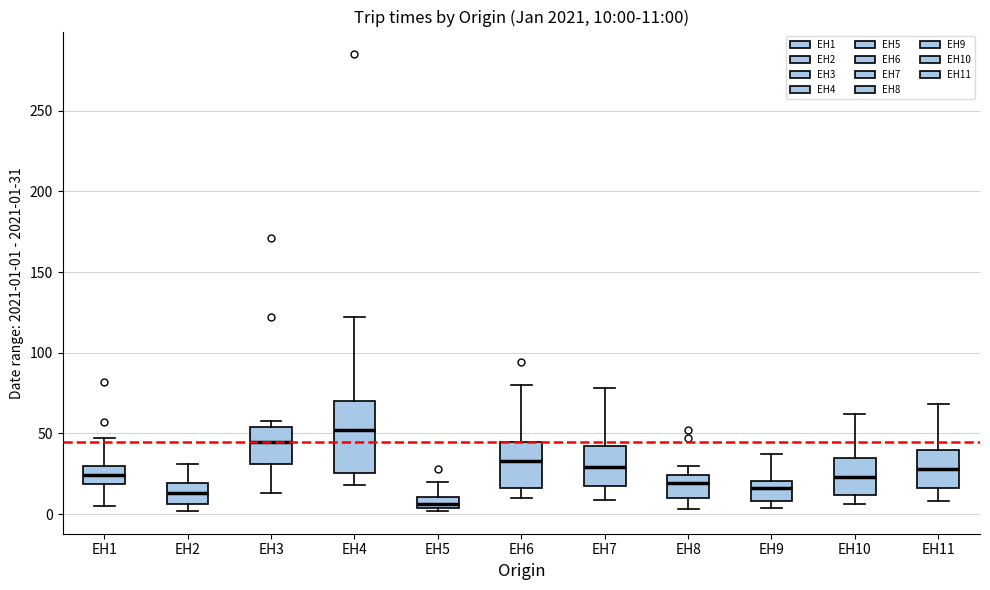

Which box has the highest median line?

EH4